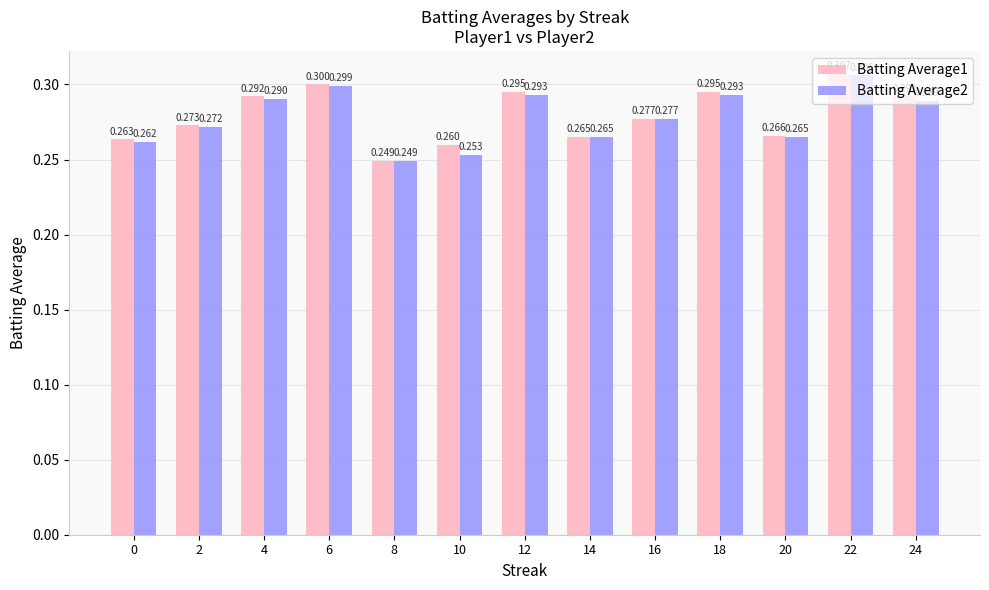

List the series in order of their peak value, highest first.

Batting Average1, Batting Average2